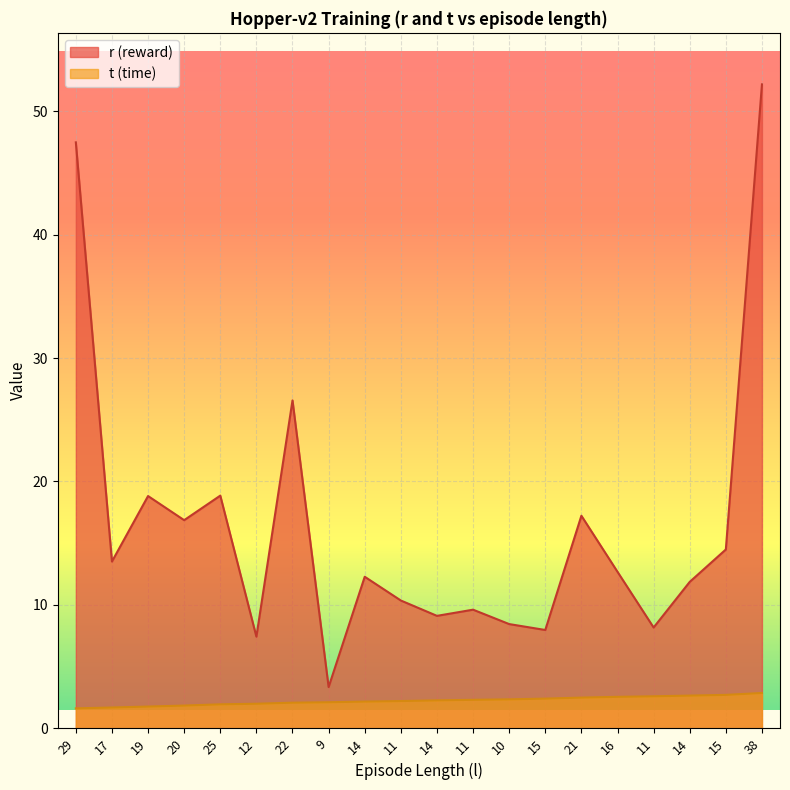

The r (reward) series shows 13.8 at 38. True or false?

False